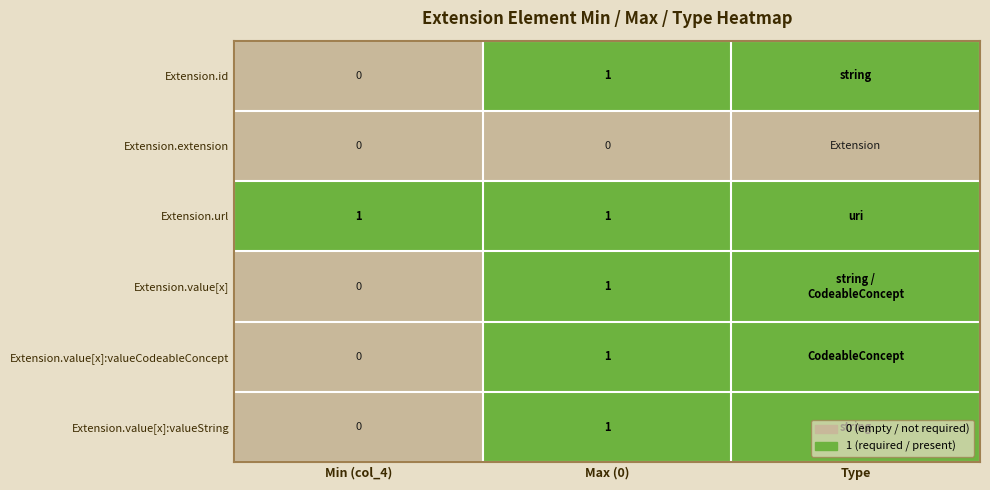

The Extension.id series shows 0 at Max (0). True or false?

False